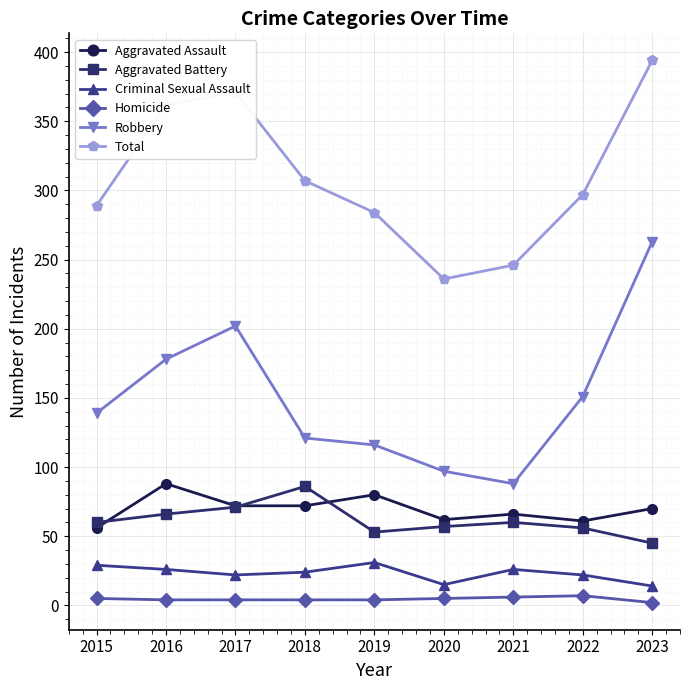

What is the difference between the second highest and minimum values in the Total series?

135